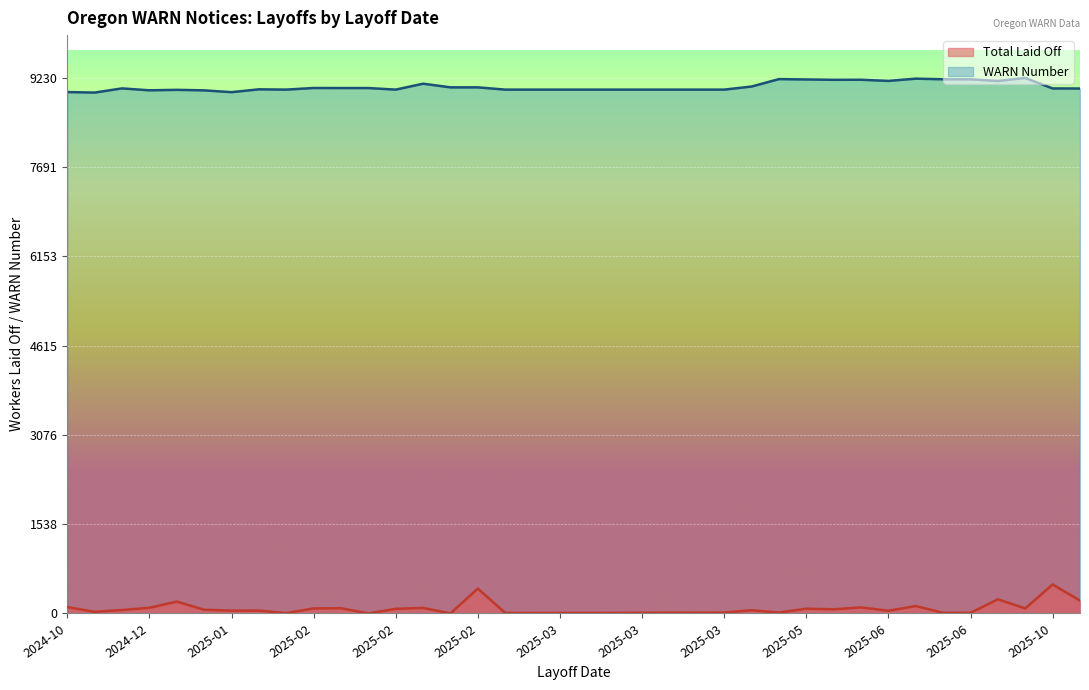

What are all the series names shown in the legend?

Total Laid Off, WARN Number